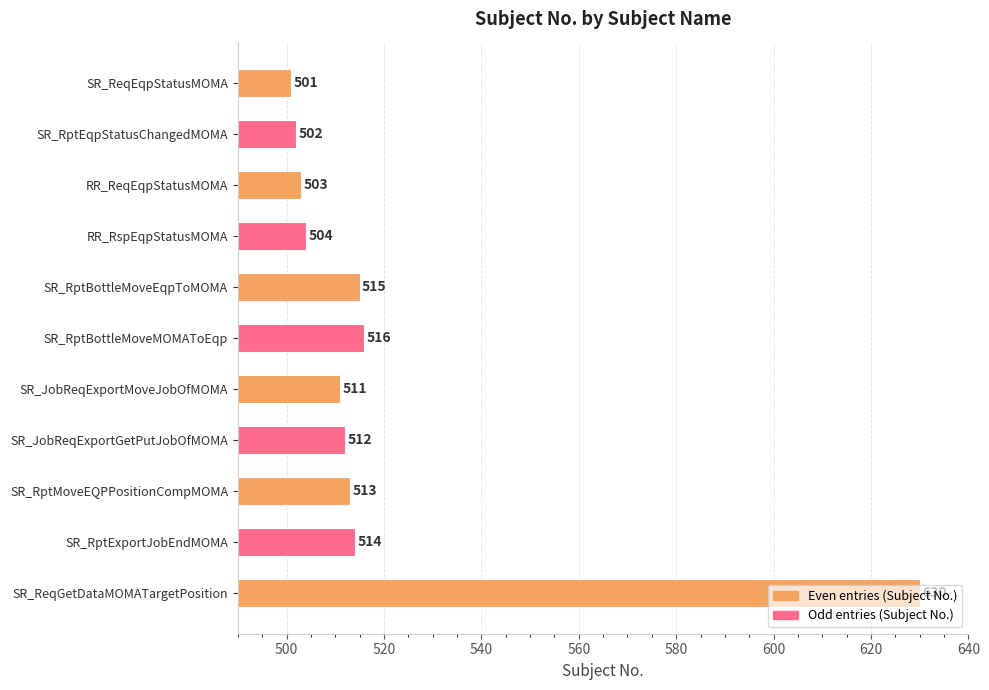

How many data points are less than 512?

5